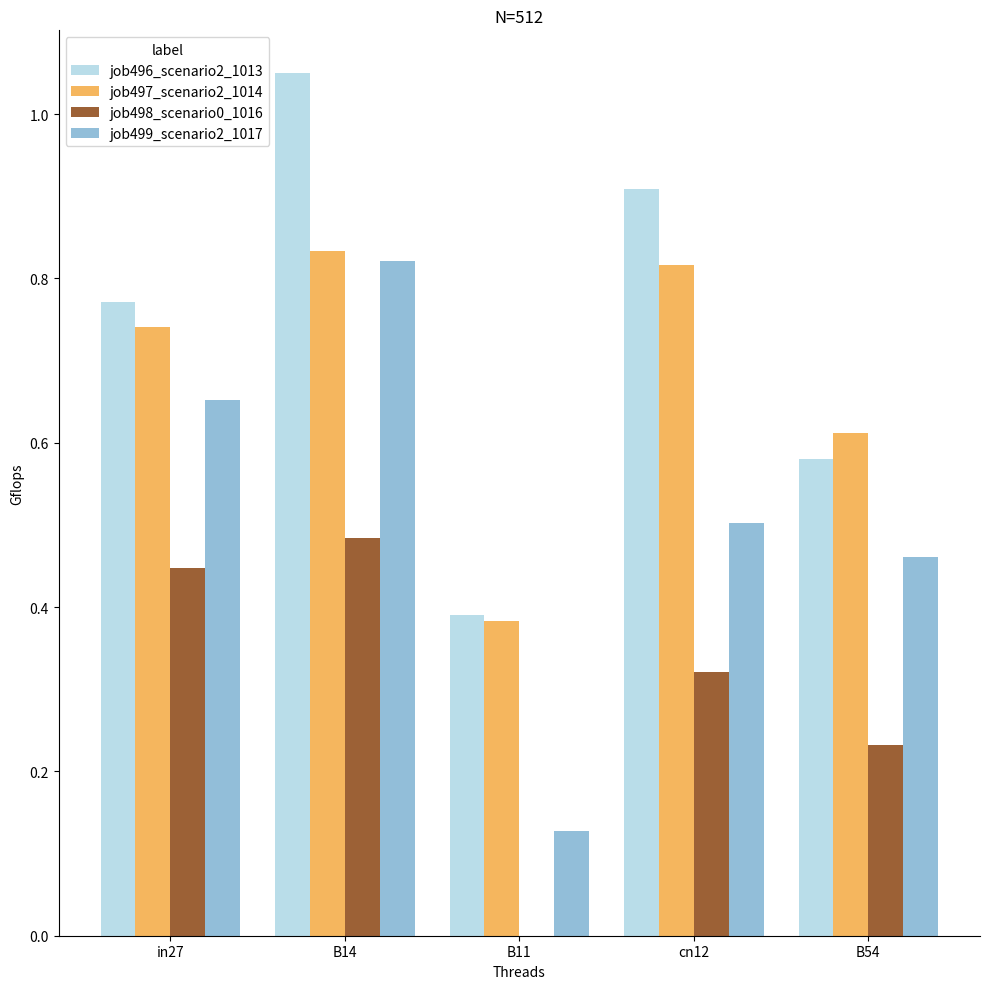

Between in27 and B14, which series saw the biggest shift?

job496_scenario2_1013